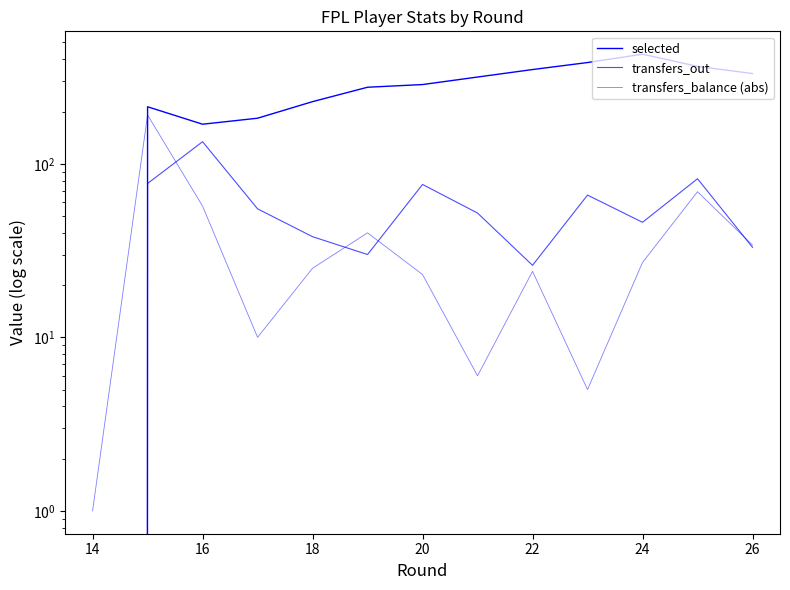

How many data points in selected are less than 286?

6